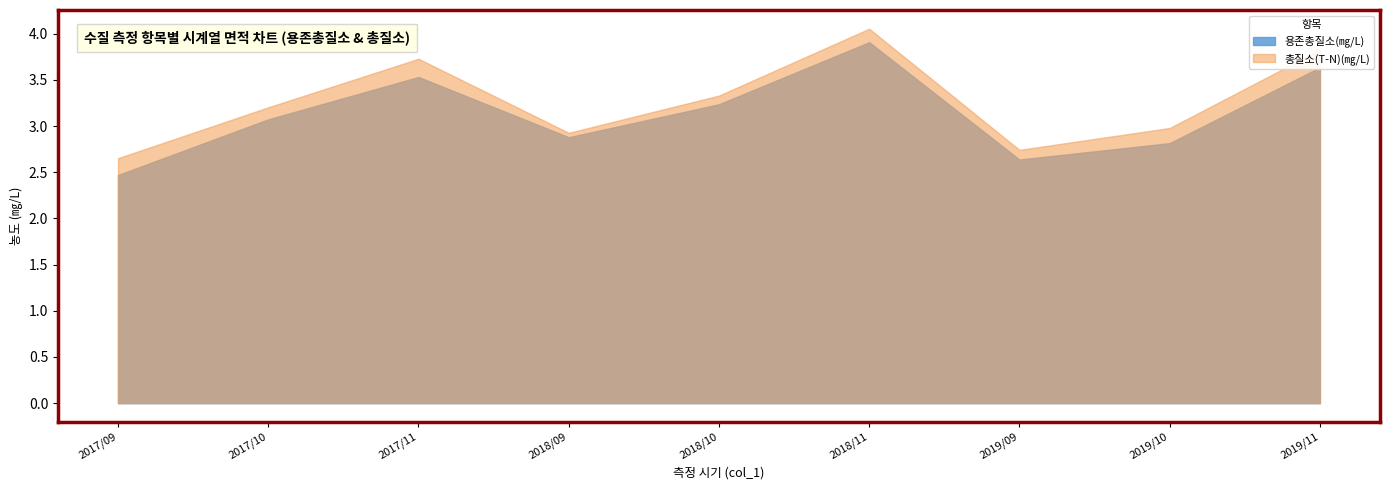

Which series has the widest spread of values?

용존총질소(㎎/L)